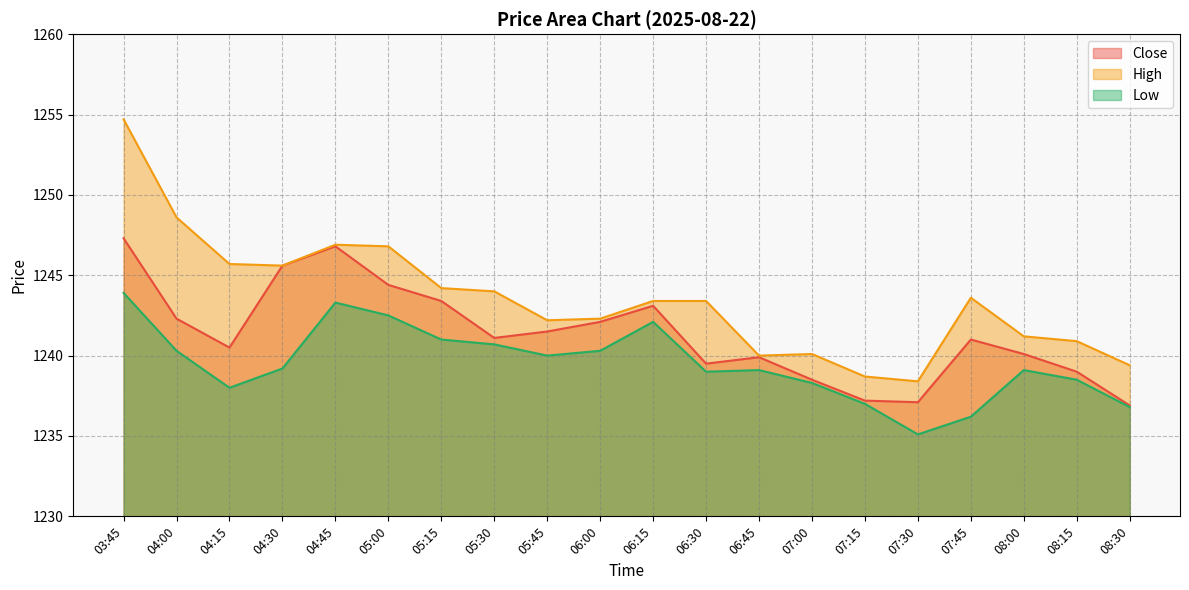

What is the value of the High point at the 4th from the left?

1245.6